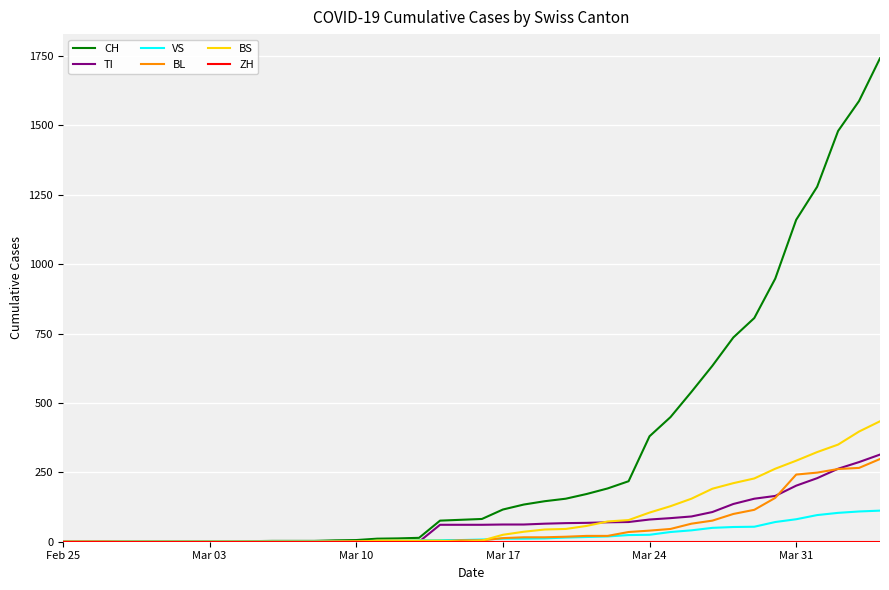

Which series has the widest spread of values?

CH